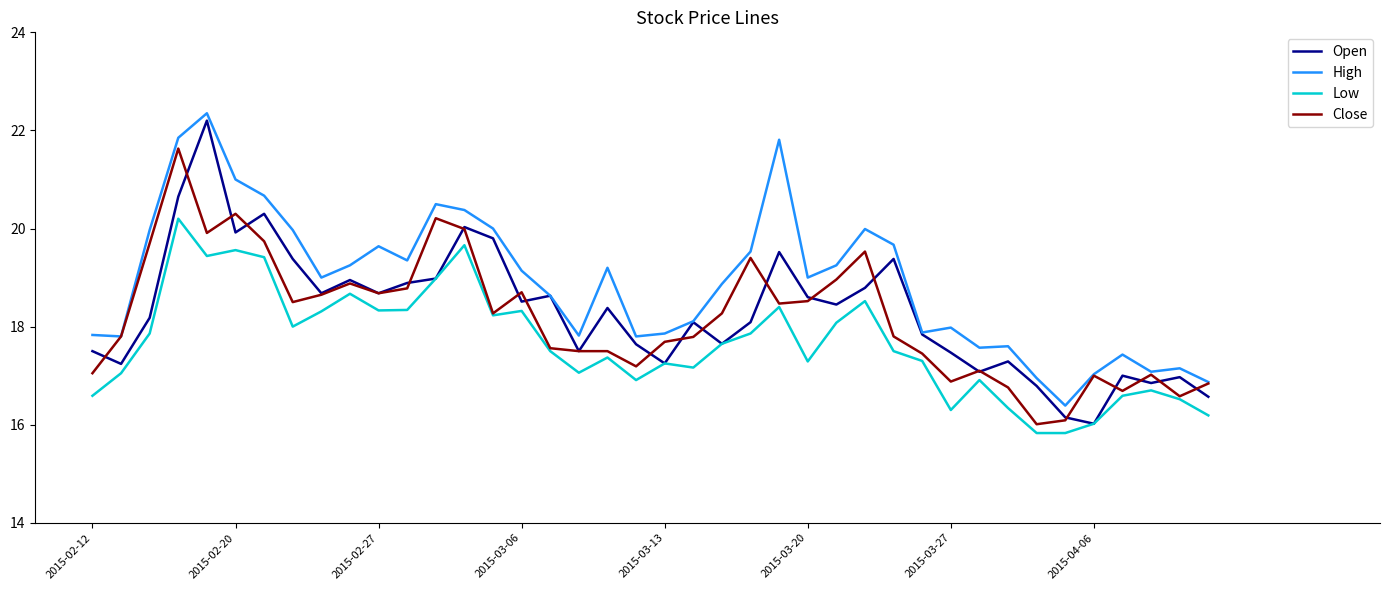

True or false: High and Low intersect in this chart.

False